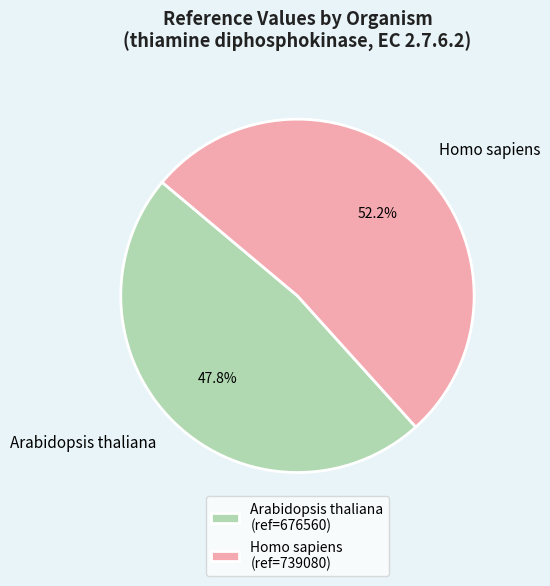

What percentage is the Arabidopsis thaliana slice, to the nearest percent?

48%